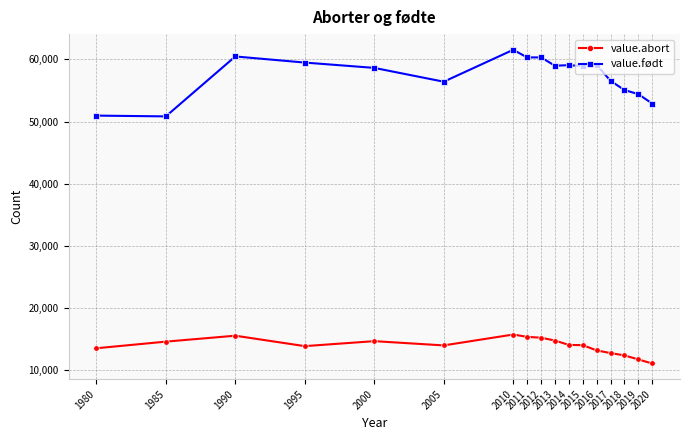

Between 2012 and 2016, which series saw the biggest shift?

value.abort